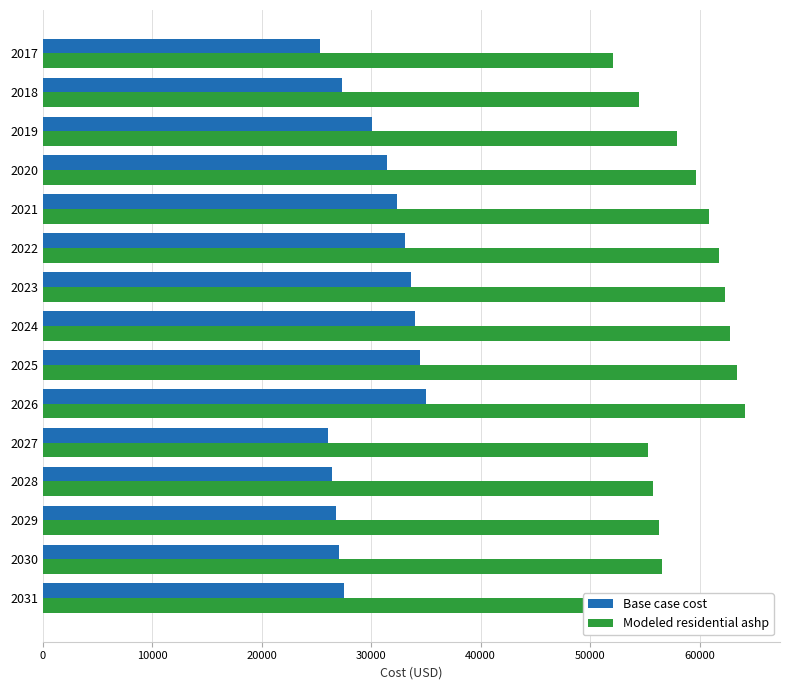

What are all the series names shown in the legend?

Base case cost, Modeled residential ashp